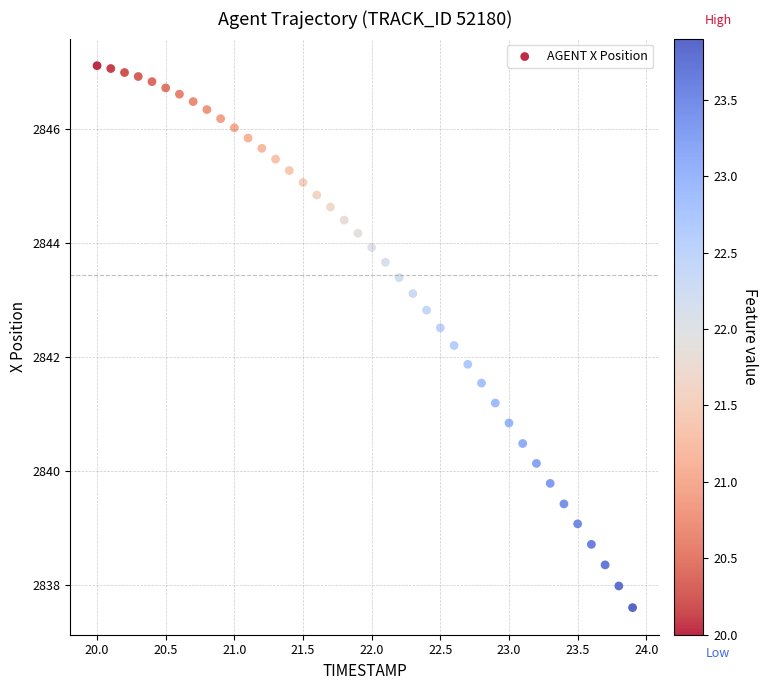

What is the range of X values (max minus min)?

3.9